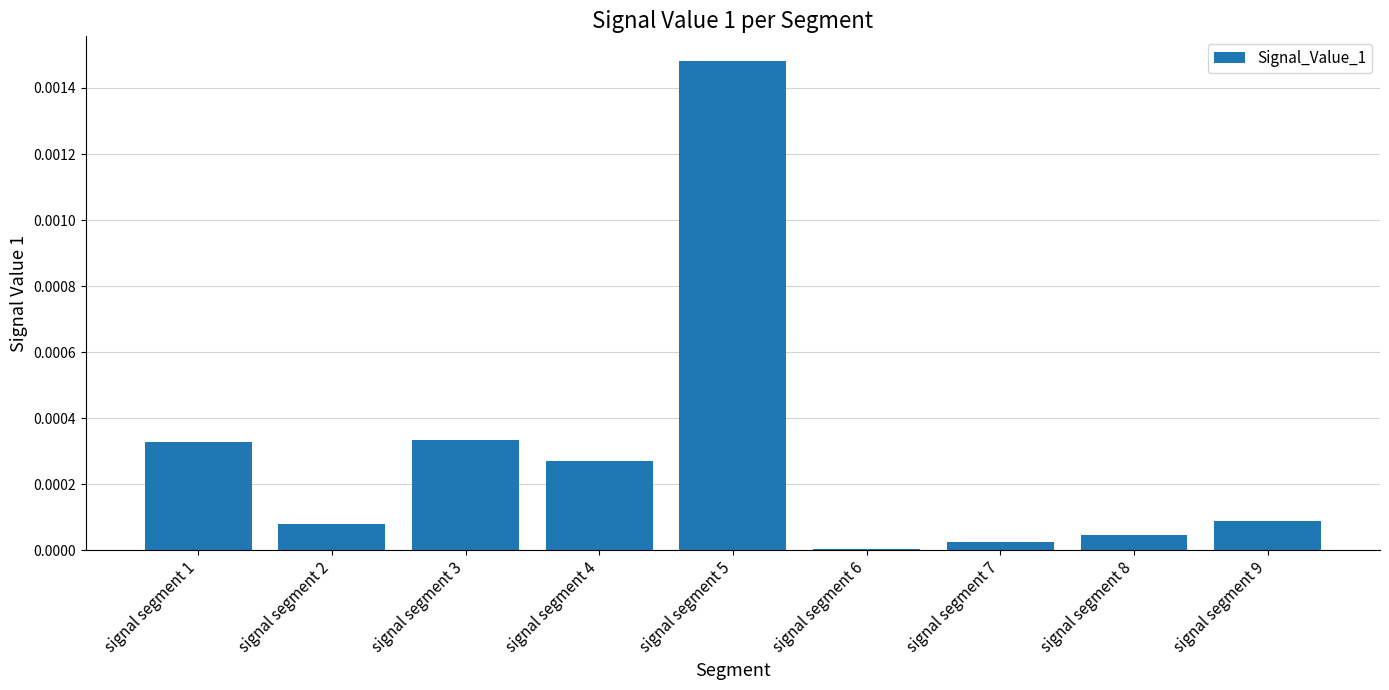

The value at signal segment 5 is 0.0. True or false?

True